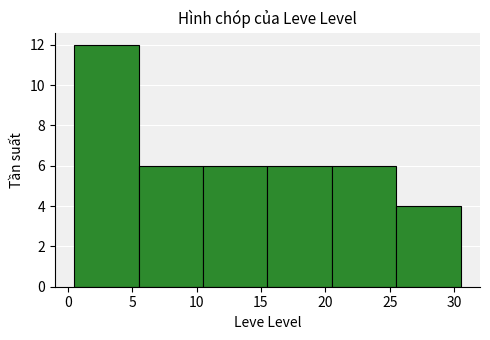

Approximately how many times larger is the value at 20 compared to 10?

1.0